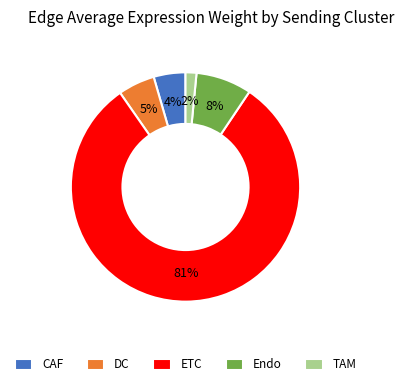

Combined, do CAF and DC account for over 50%?

No